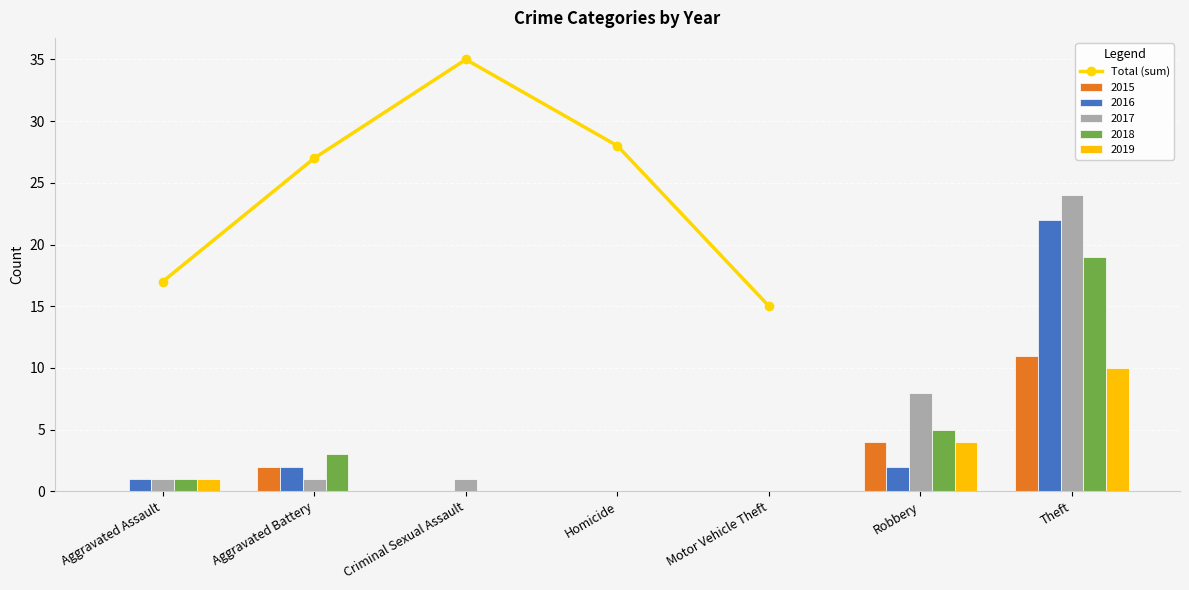

Rank the categories by value from lowest to highest.

Motor Vehicle Theft, Aggravated Assault, Aggravated Battery, Homicide, Criminal Sexual Assault